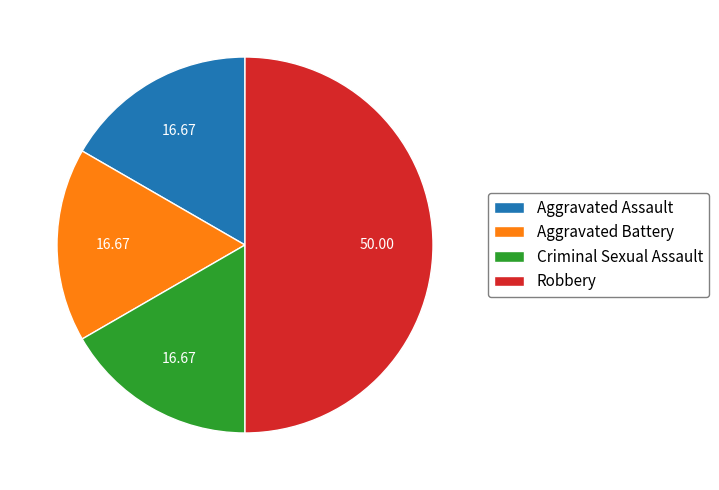

How many segments does this pie chart have?

4